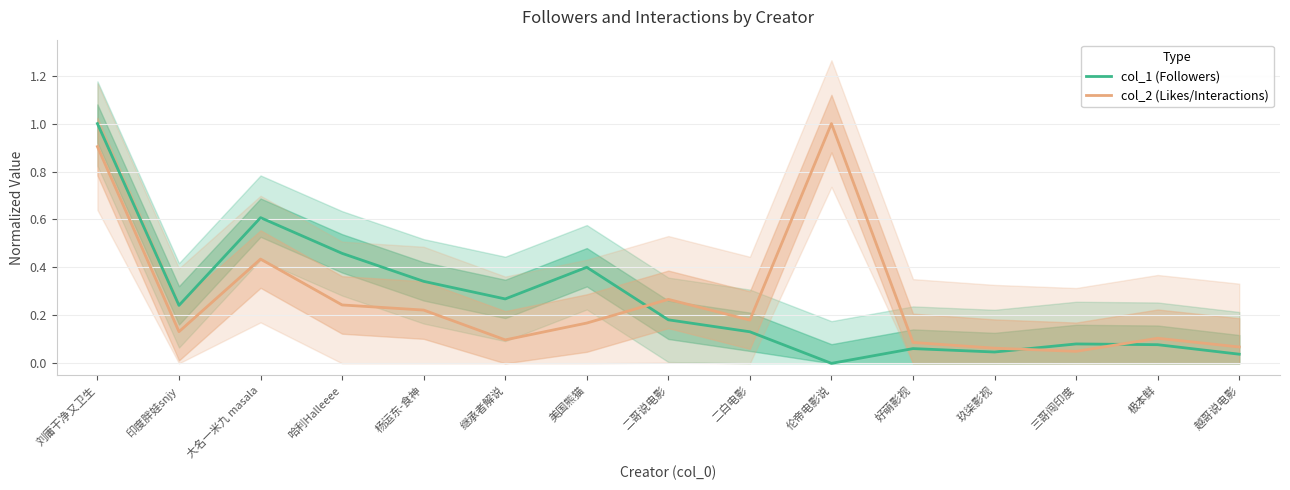

Is the value of col_2 (Likes/Interactions) at 杨运东-食神 greater than the value of col_1 (Followers) at 好萌影视?

Yes